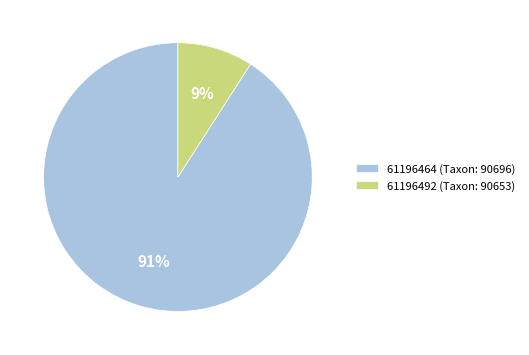

What is the largest slice in the pie chart?

61196464